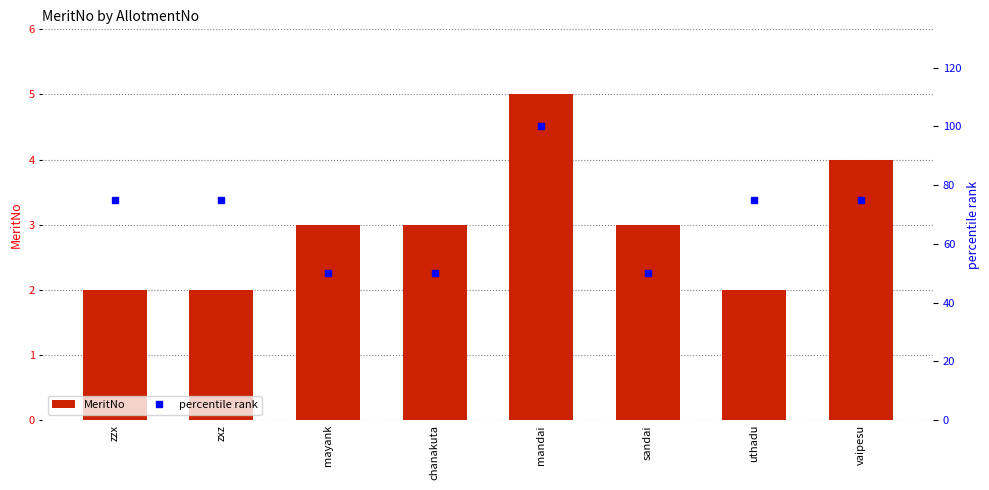

Does the chart contain any negative values?

No